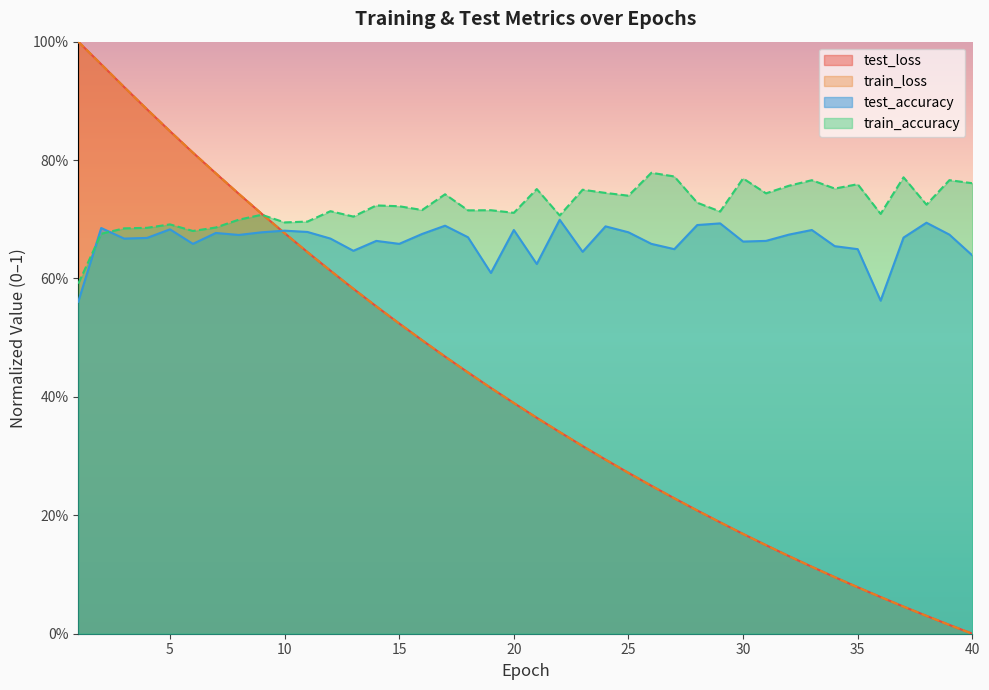

Does the chart display data point markers on the line(s)?

No